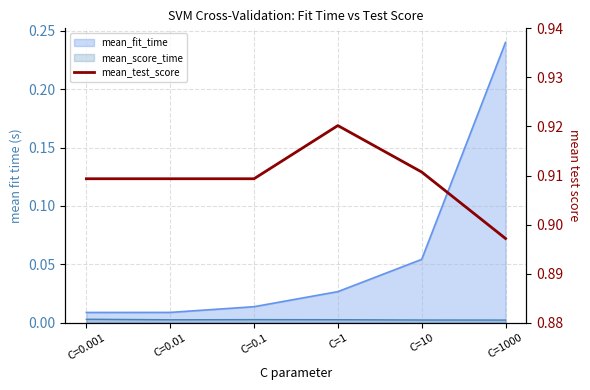

What is the average value?

0.9